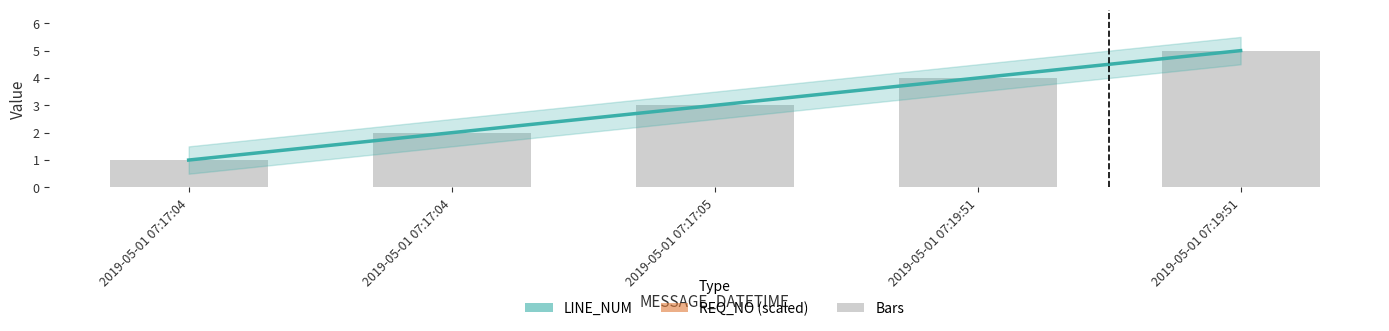

What is the total value across all series at 2019-05-01 07:17:05?

13